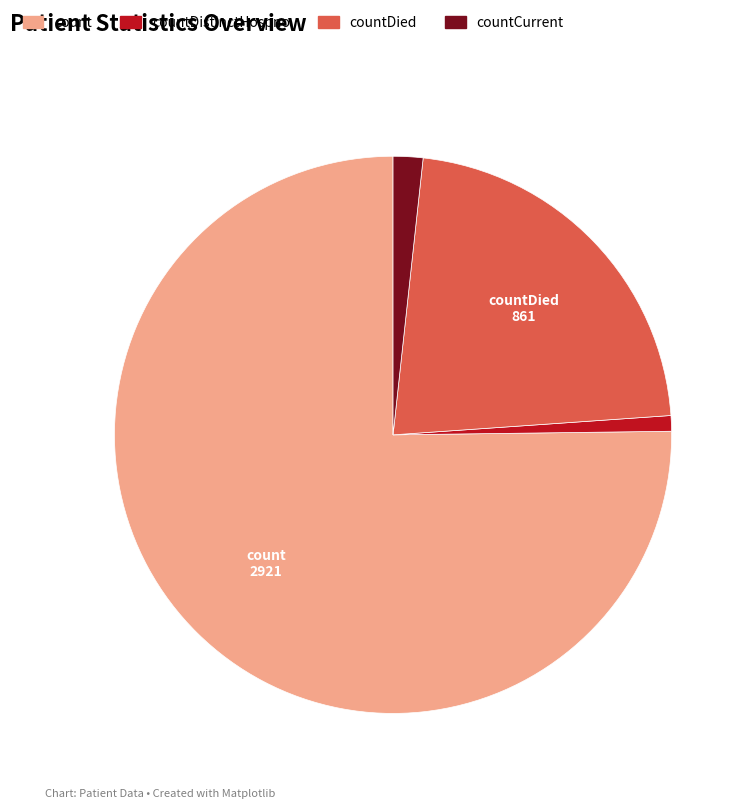

Is there a majority slice in this chart?

Yes